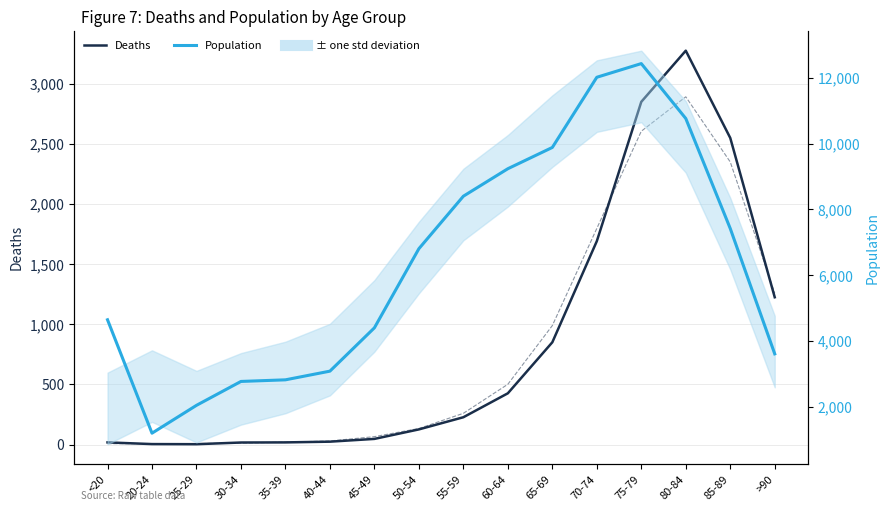

True or false: Population and Deaths cross at least once.

False